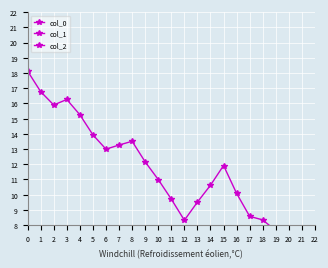

Reading left to right, transcribe all the data shown in this chart.

col_0: 18.1	16.8	15.9	16.3	15.3	13.9	13.0	13.3	13.5	12.2	11.0	9.7	8.3	9.5	10.6	11.9	10.1	8.6	8.3	7.6
col_1: -2.2	-2.1	-1.3	-0.4	0.4	0.3	1.2	2.1	-0.6	-0.7	-0.4	-0.6	-0.2	-1.2	-1.5	-1.3	-2.0	-2.2	-3.2	-1.7
col_2: -9.2	-9.6	-9.0	-7.9	-7.4	-7.8	-7.4	-6.4	-8.9	-9.4	-8.6	-9.1	-8.1	-10.4	-11.1	-10.7	-12.5	-12.1	-11.9	-13.2